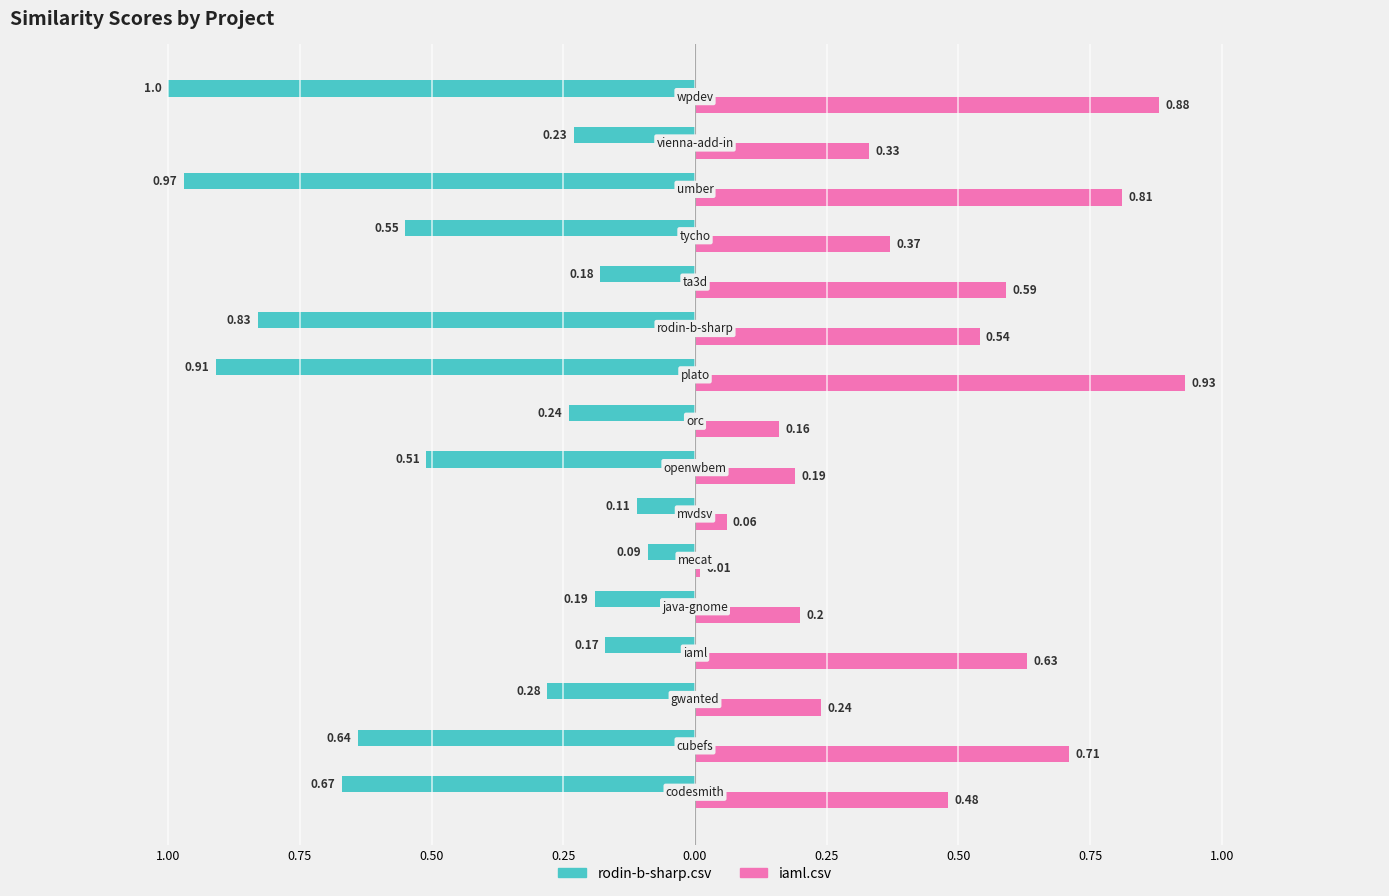

What are all the series names shown in the legend?

rodin-b-sharp.csv, iaml.csv